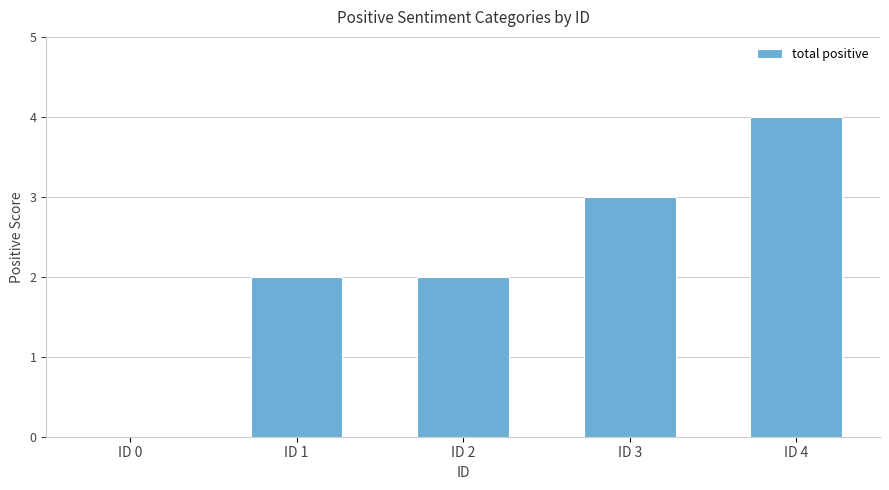

How many data points does each series have?

5